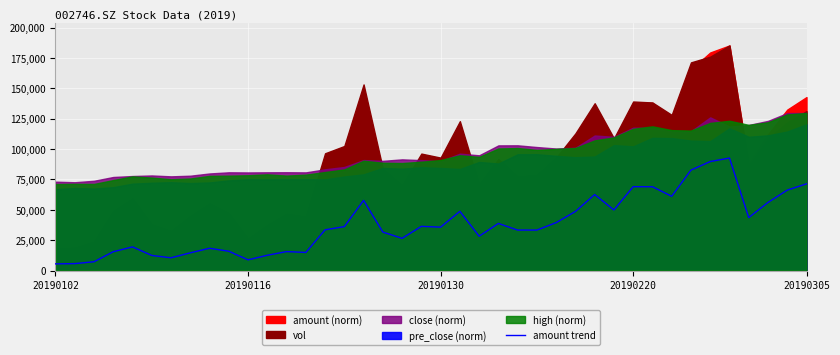

How many lines are shown in the chart?

1